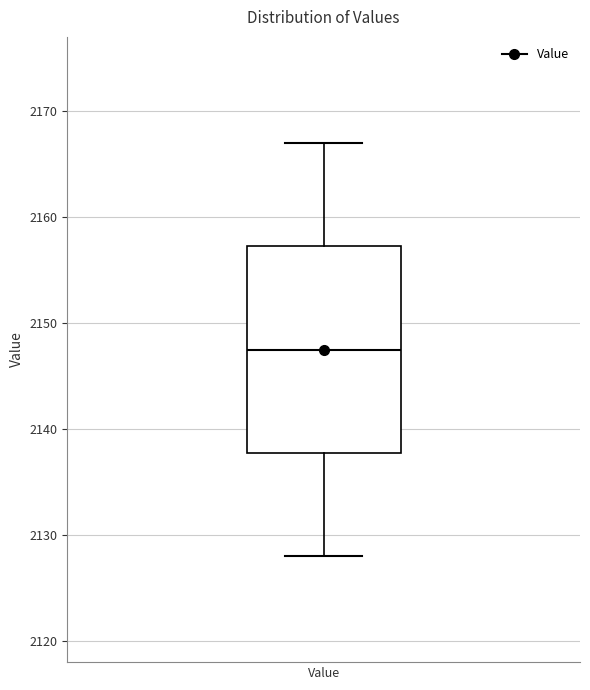

Where is the lower edge of the box for Value on the y-axis? The values are not printed on the chart, so give them approximately, as read against the axis.

2138